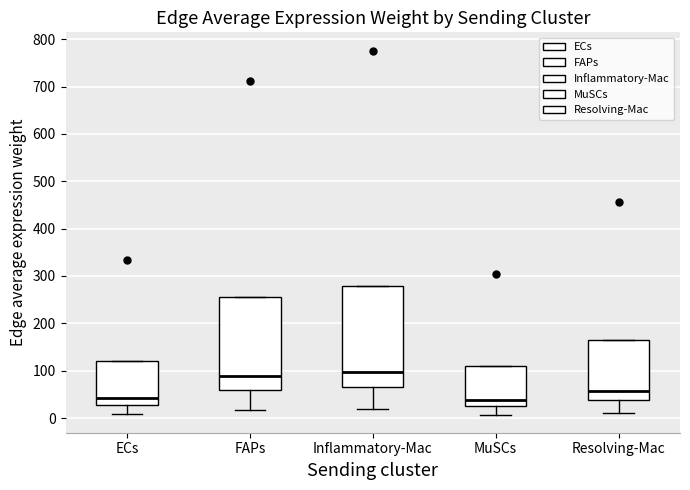

Comparing the boxes themselves (not the whiskers), which one is the tallest?

Inflammatory-Mac